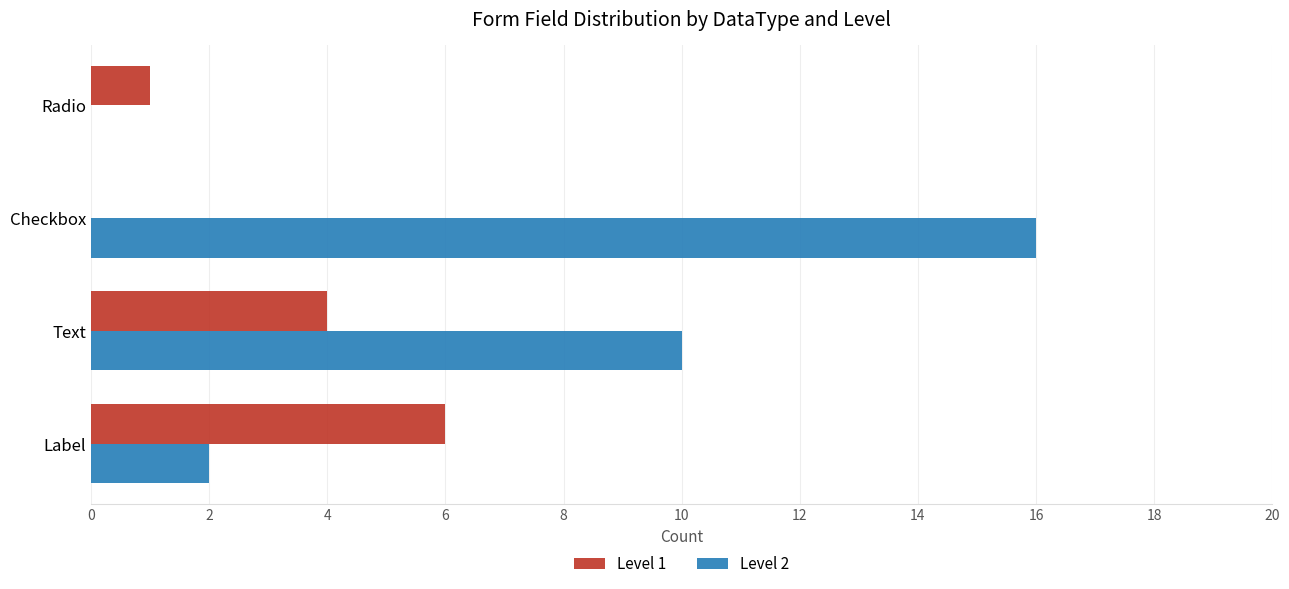

True or false: Level 2 has a value of 5 at Checkbox.

False